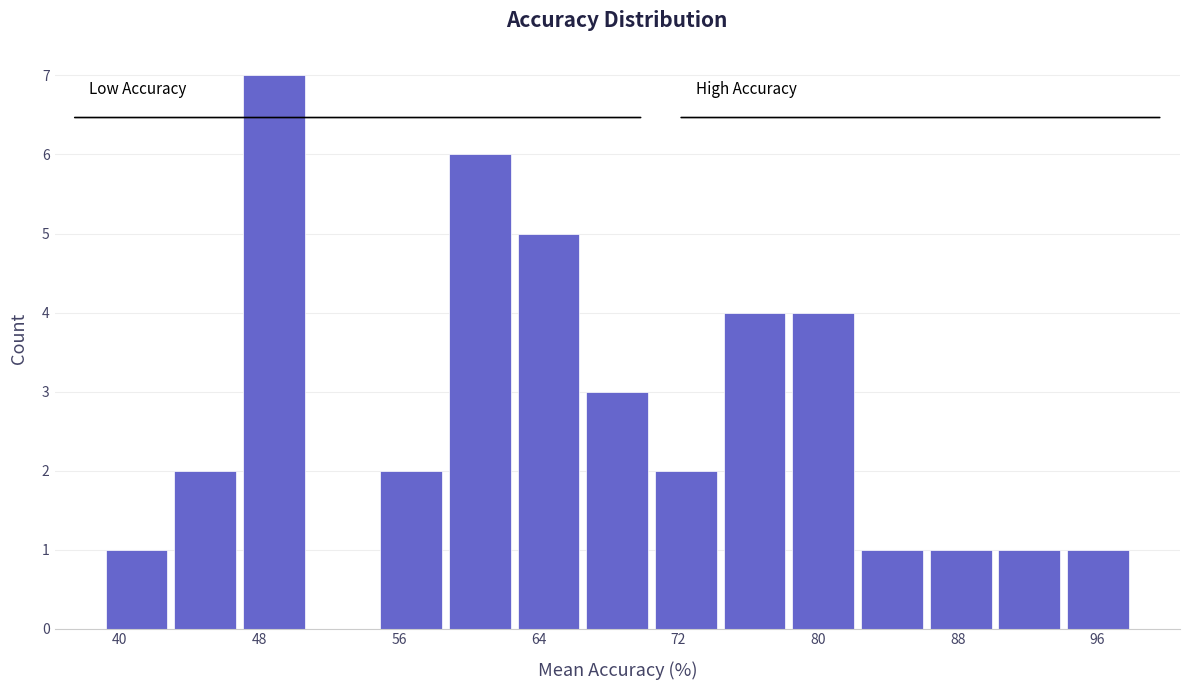

Read against the x-axis, roughly where is the centre of the tallest bar?

49